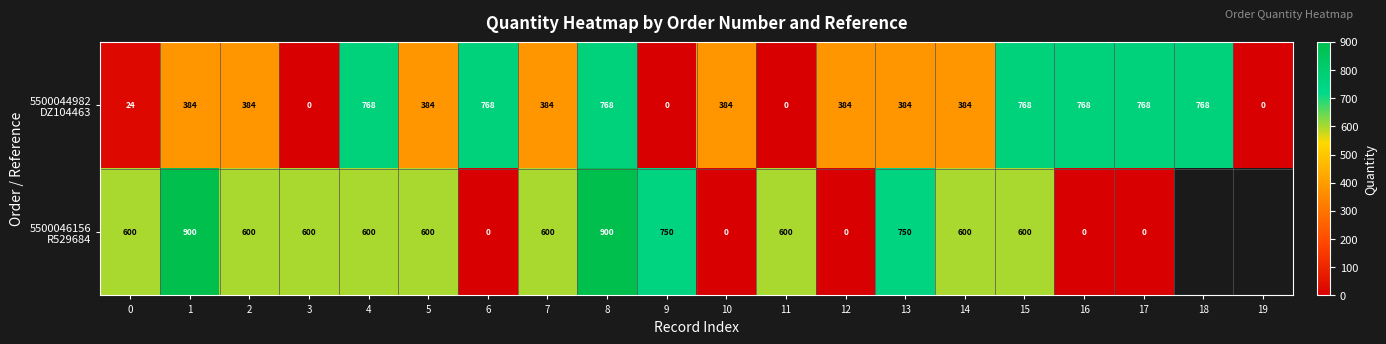

What is the total value across all series at 17?

768